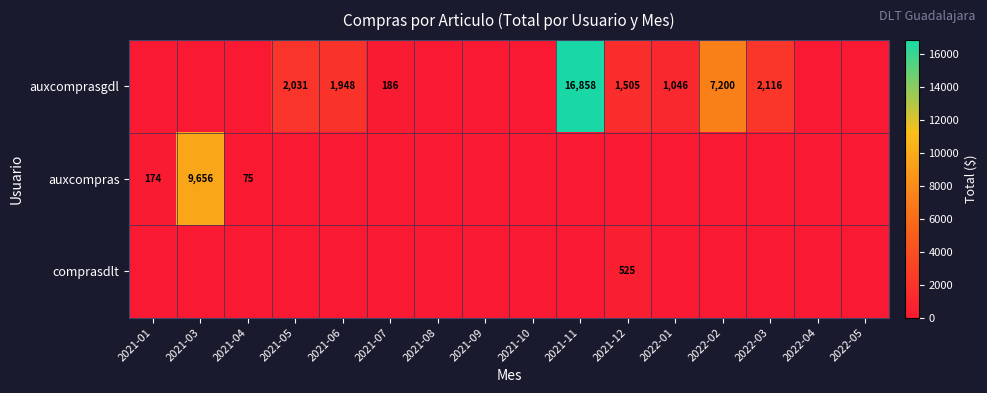

True or false: auxcomprasgdl has a value of 1505 at 2021-12.

True